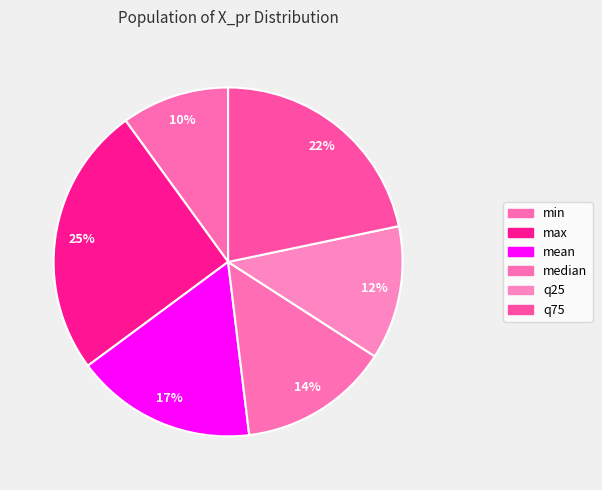

To the nearest percent, what is the difference between the largest and smallest slice percentages?

15%